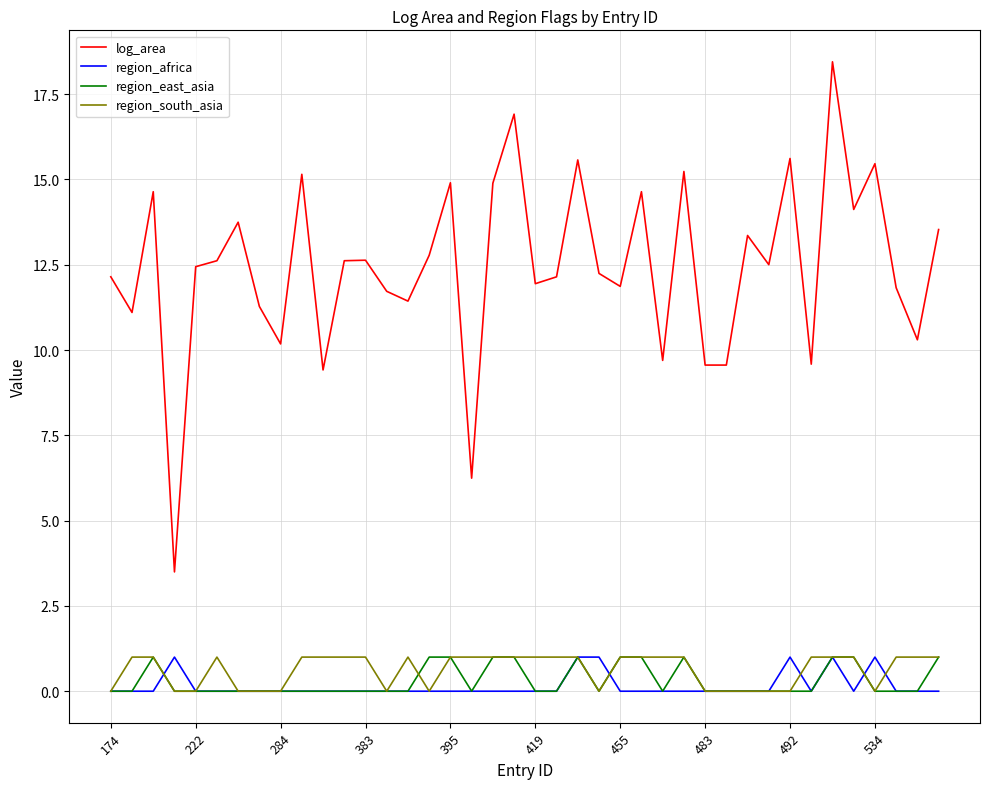

Which series has the widest spread of values?

log_area